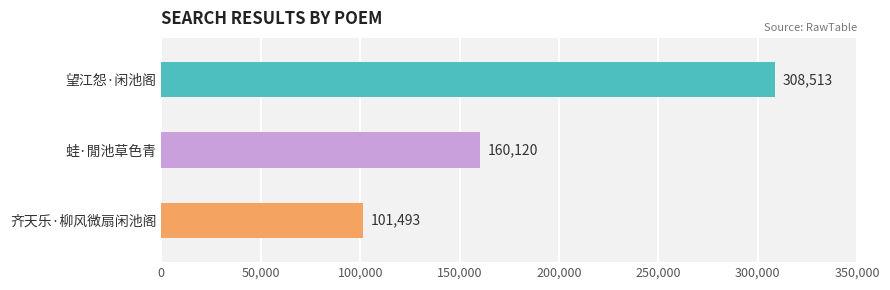

Where is the data nearest to the value 205003?

蛙·閒池草色青